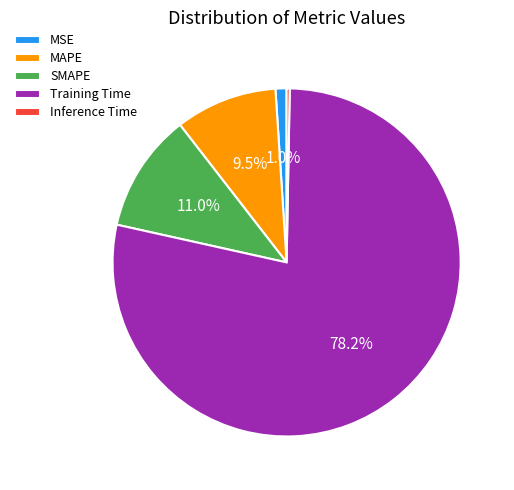

To the nearest percent, what is the combined percentage of MSE and Training Time?

79%